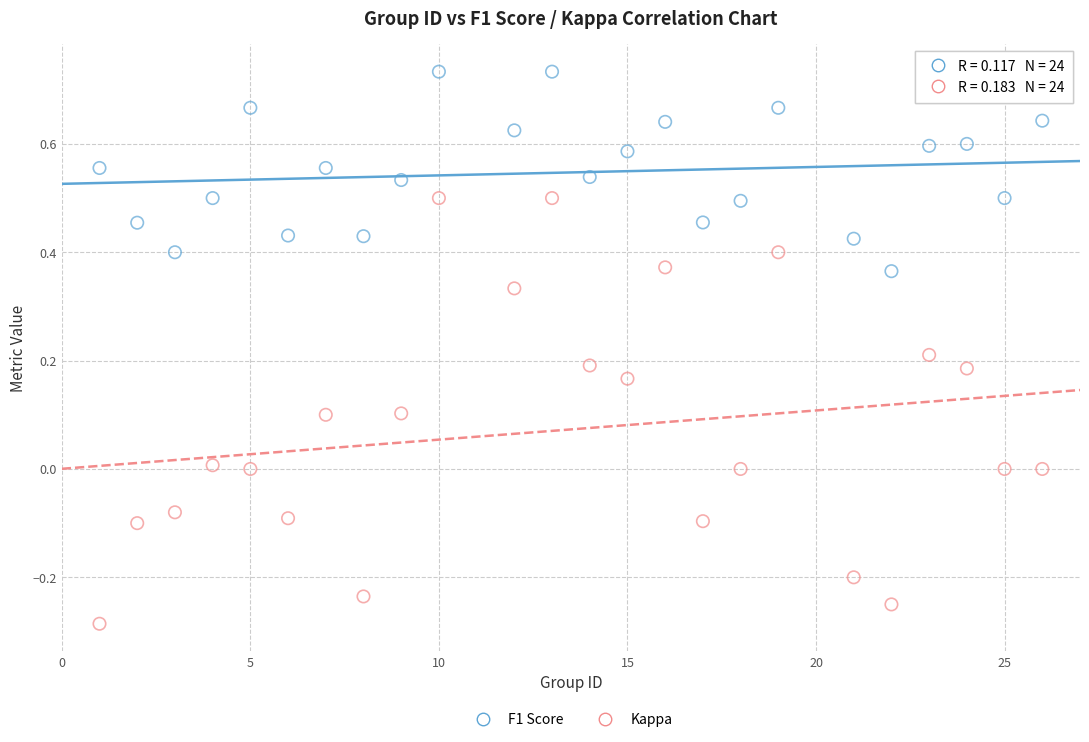

Which series reaches the minimum Y coordinate?

Kappa